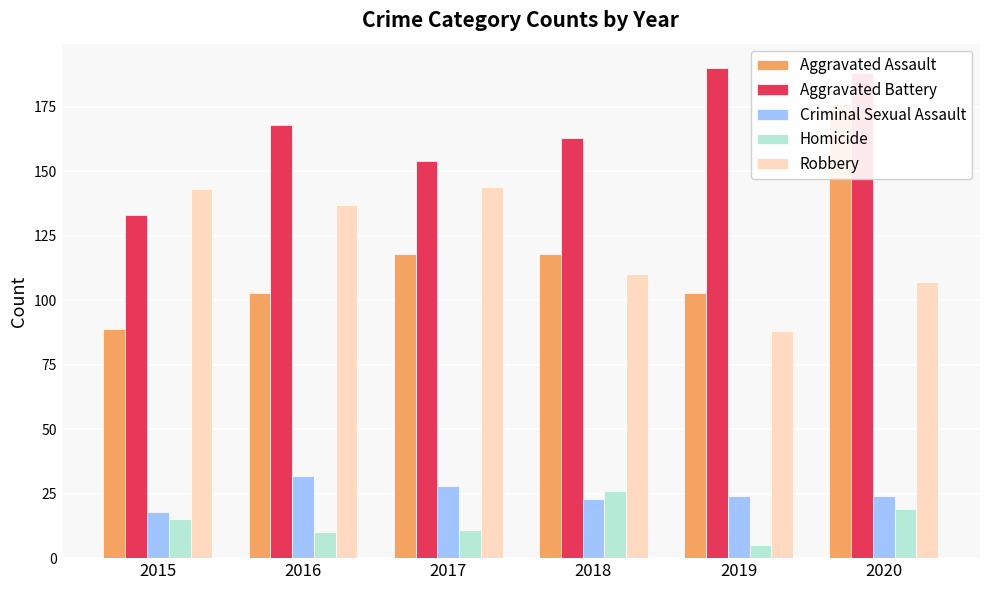

Which series has the largest total across all categories?

Aggravated Battery